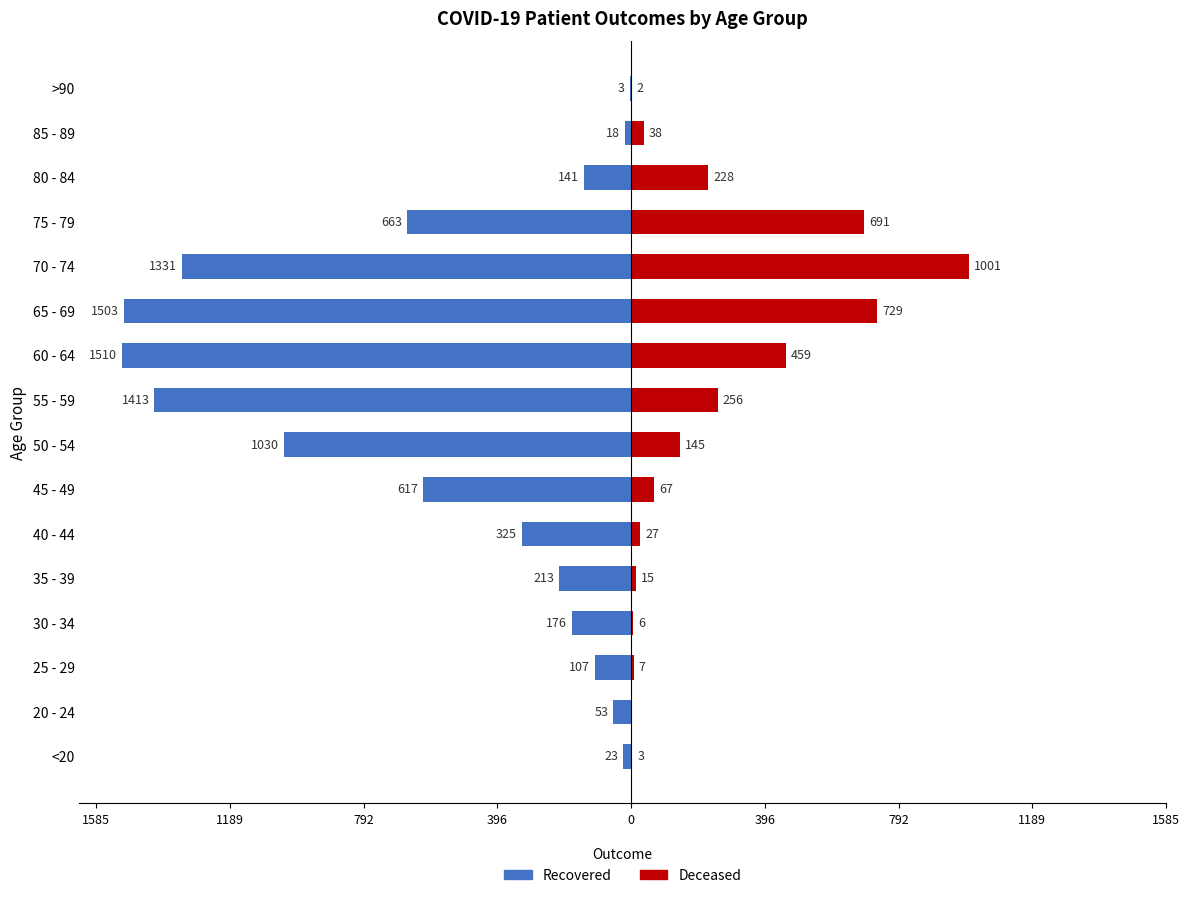

What is the difference between the deceased_patients values at 75 - 79 and 60 - 64?

232